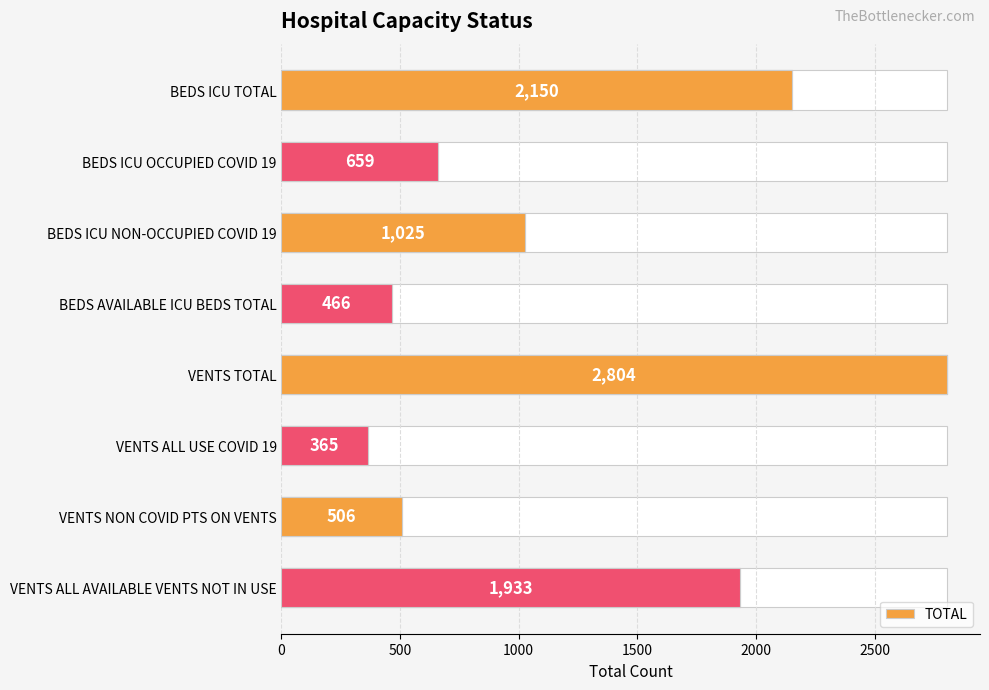

What position from the left is BEDS ICU NON-OCCUPIED COVID 19?

3